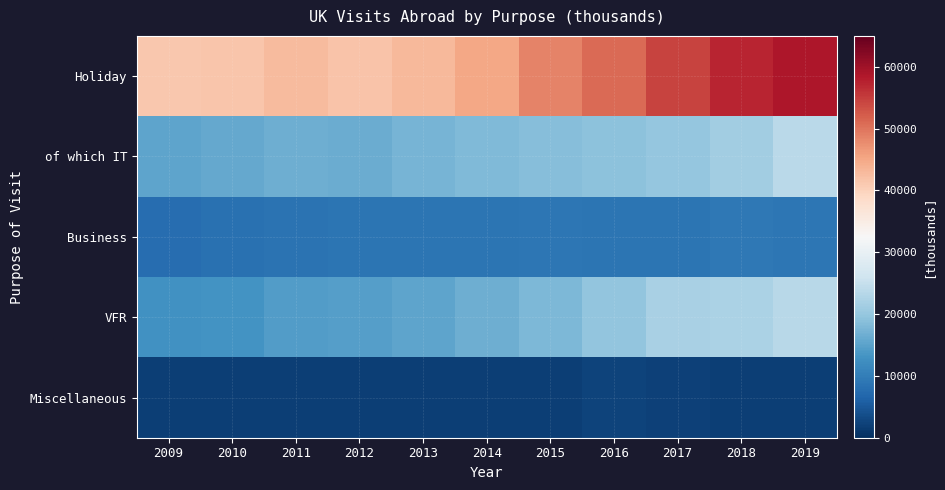

At 2013, list the series in order from largest to smallest.

Holiday, of which IT, VFR, Business, Miscellaneous